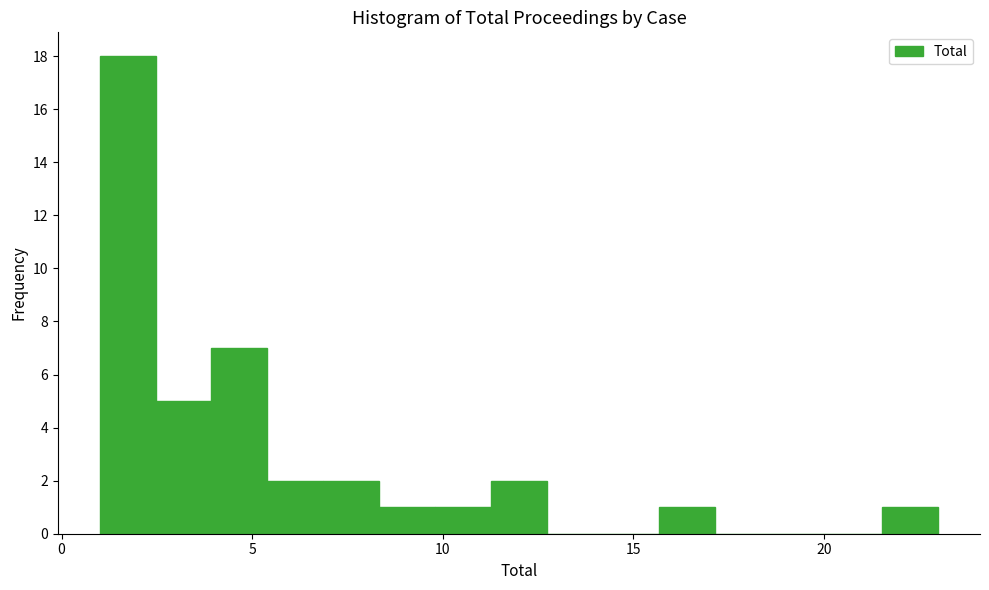

Read against the x-axis, roughly where is the centre of the tallest bar?

1.5